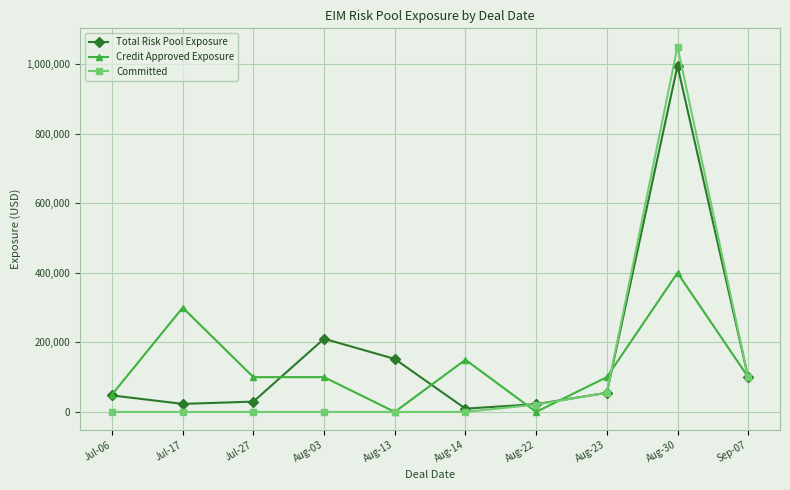

True or false: Total Risk Pool Exposure has more than 2 interior local peaks.

False